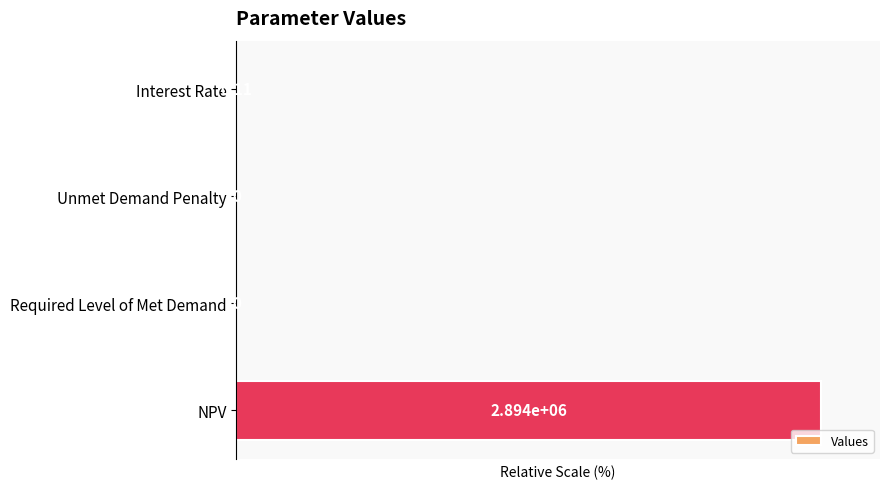

What is the sum of all values?

100.0